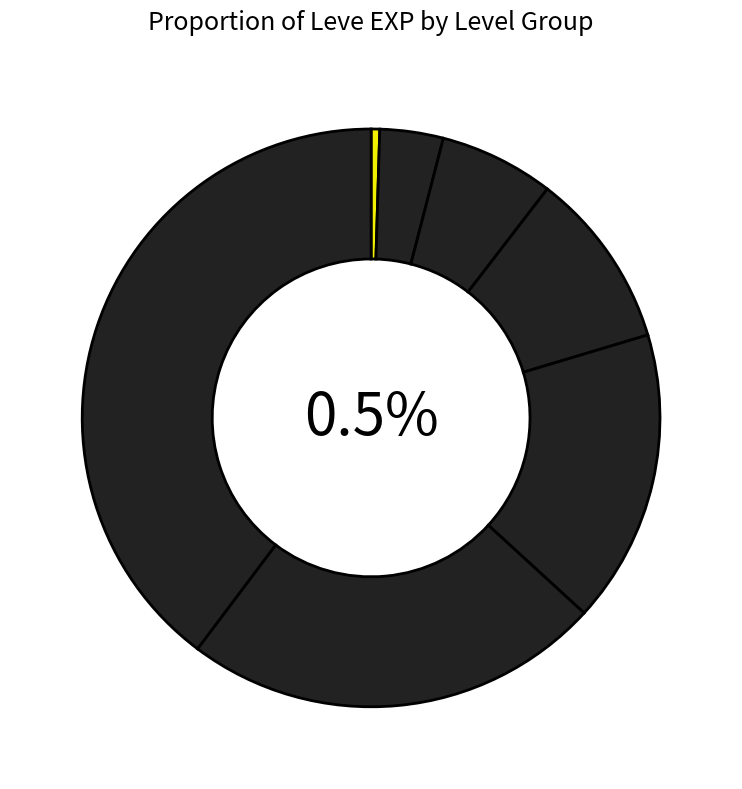

How many slices are in this pie chart?

7